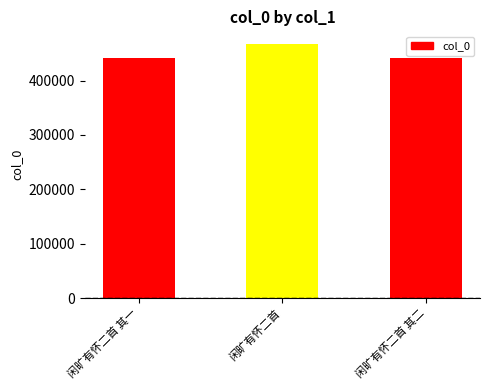

What is the change in value from 闲旷有怀二首 其一 to 闲旷有怀二首 其二?

+1